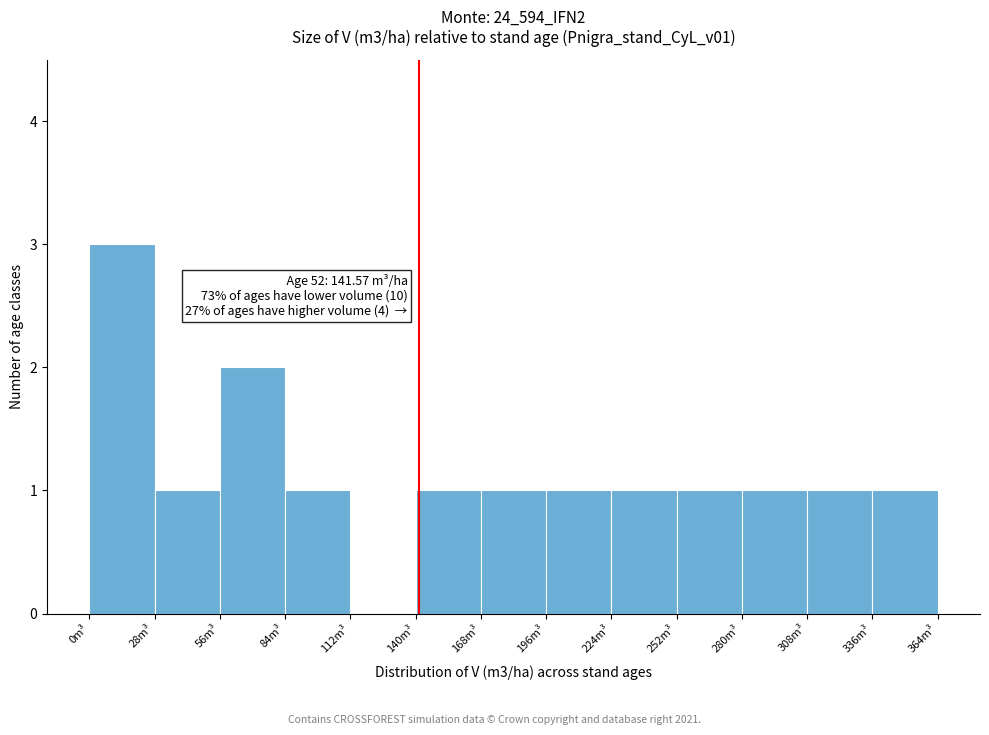

Which range on the x-axis has the tallest bar?

0 to 28